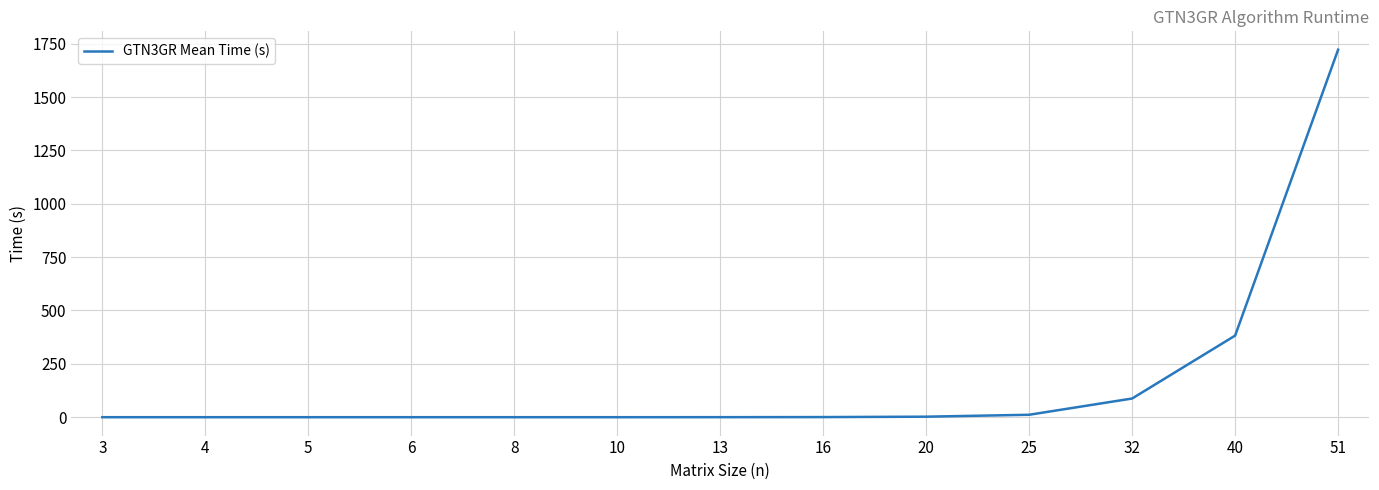

Which label corresponds to the largest value in the chart?

51